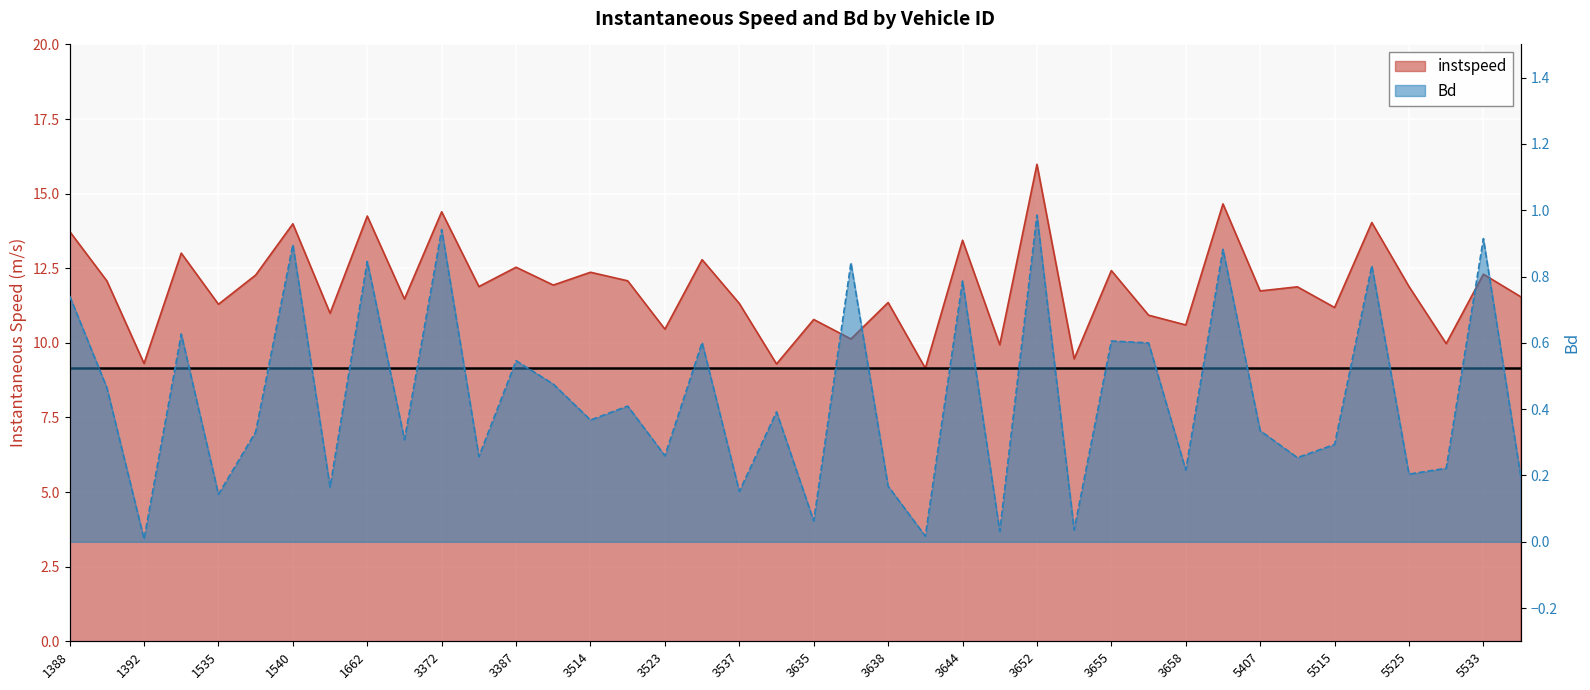

List the series in order of their overall mean, lowest first.

Bd, instspeed